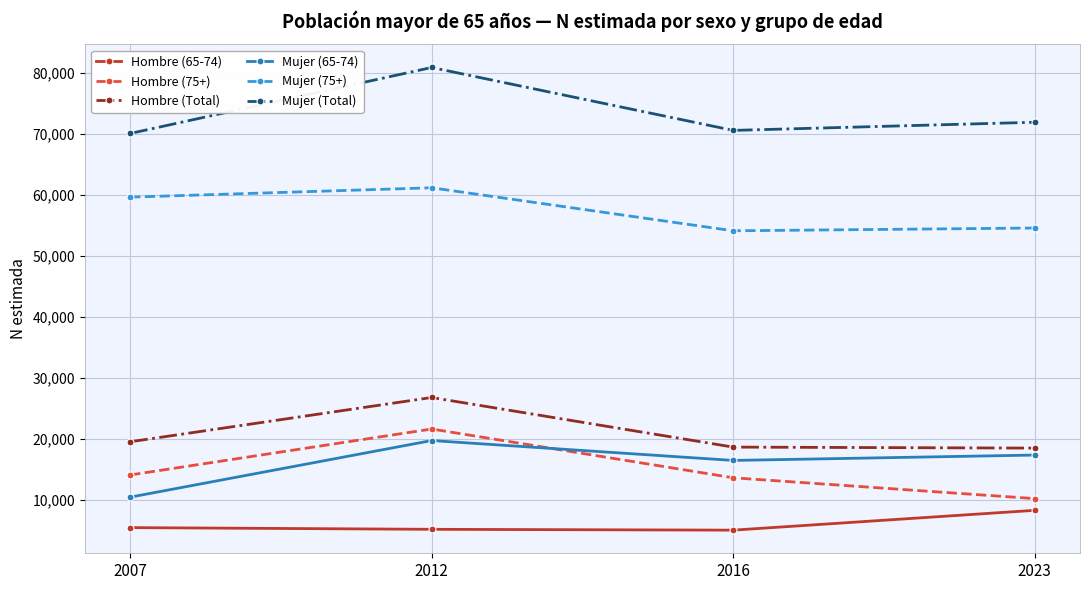

At which category does Hombre (75+) reach its first local peak?

2012